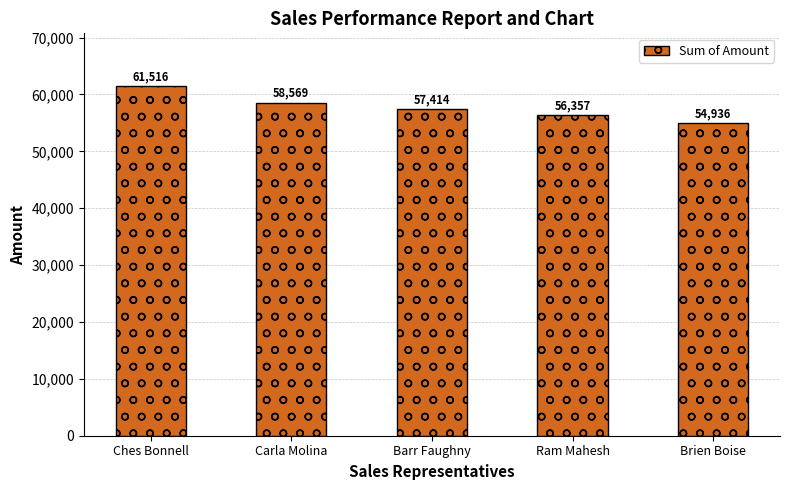

True or false: the data shows 27286 at Barr Faughny.

False